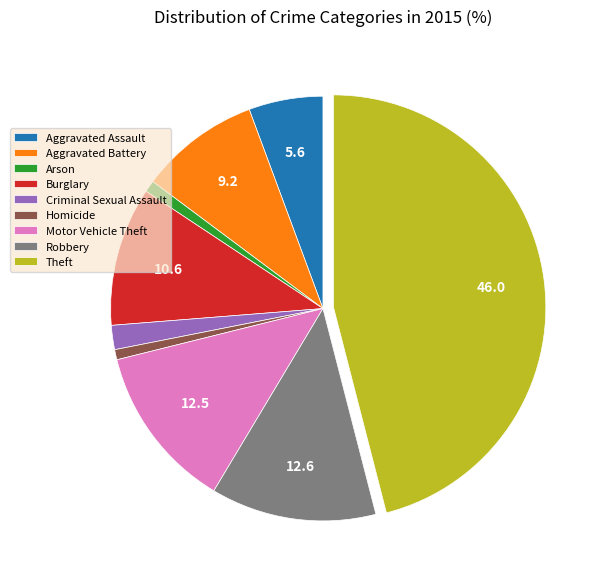

What is the ratio of the value at Arson to the value at Aggravated Assault?

0.2